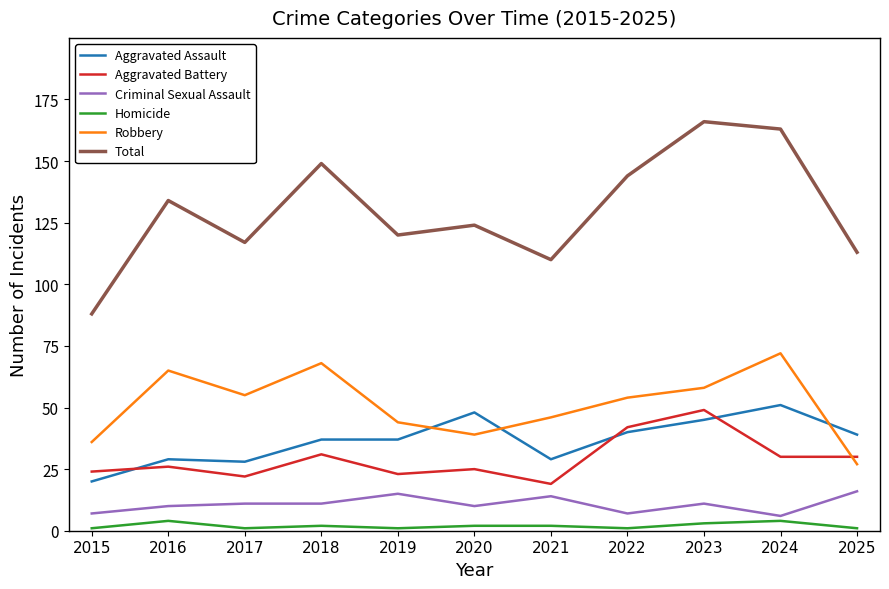

Rank the series at 2017 from lowest to highest value.

Homicide, Criminal Sexual Assault, Aggravated Battery, Aggravated Assault, Robbery, Total